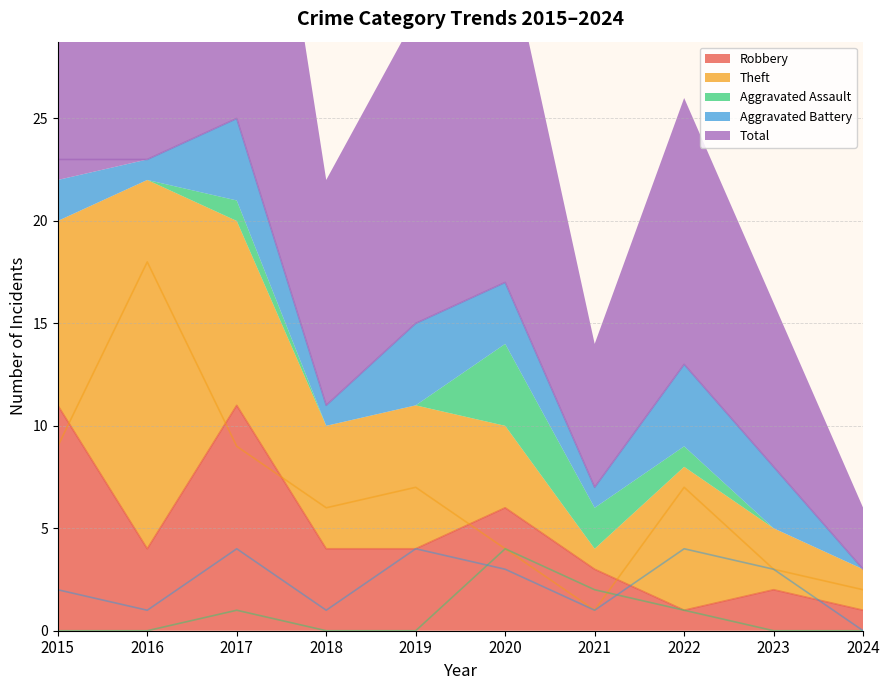

True or false: Total and Theft cross at least once.

False